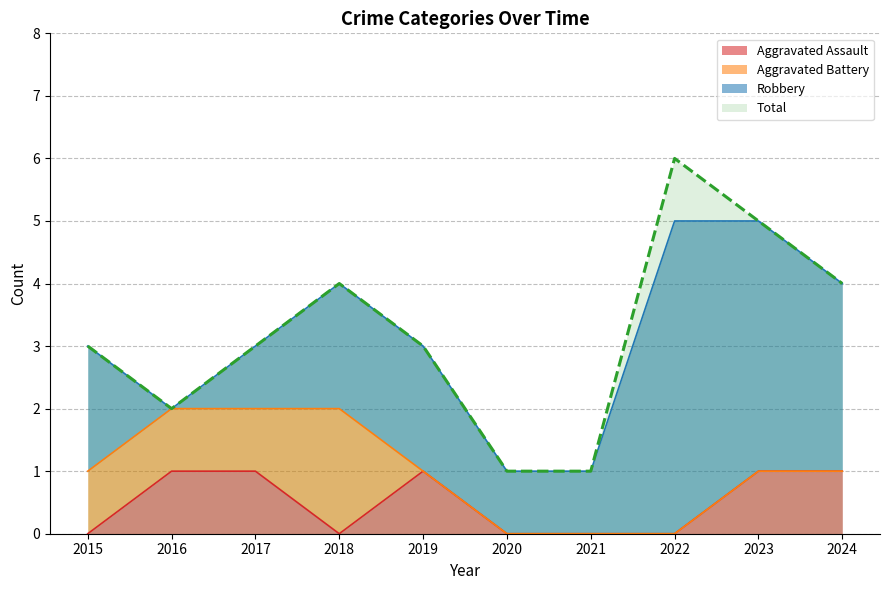

Does the chart display data point markers on the line(s)?

No